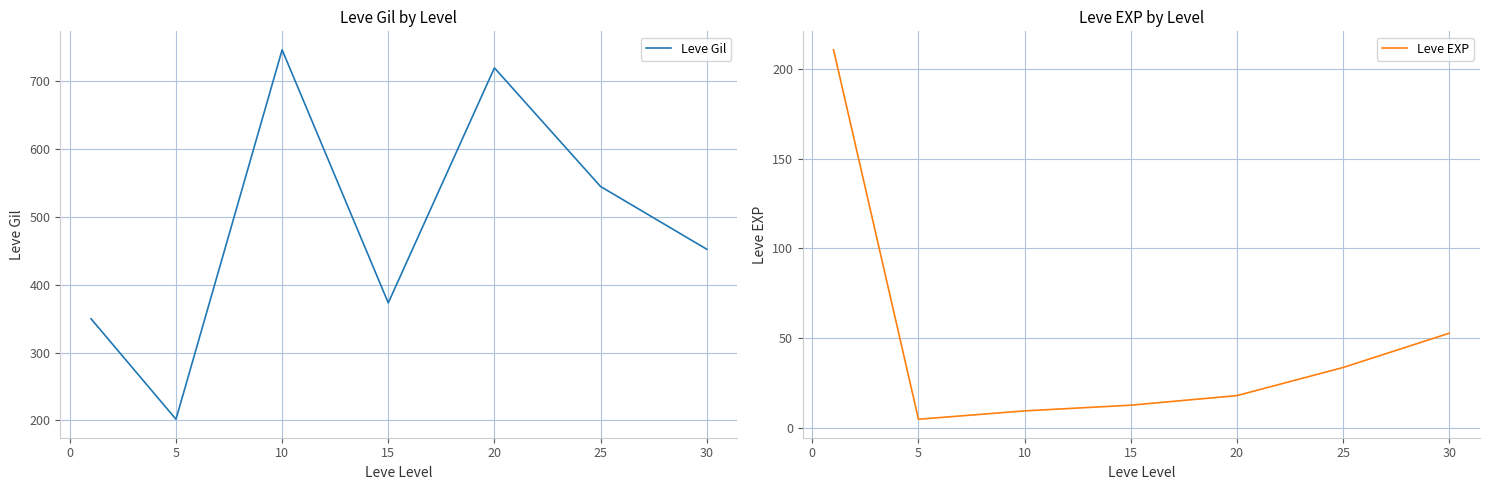

The value of Leve Gil at 20 is 720.0. True or false?

True